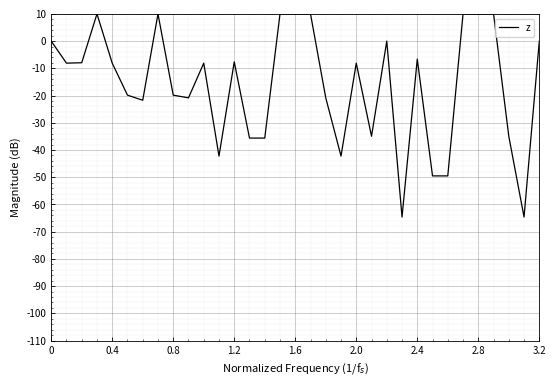

What is the smallest value displayed?

-64.6